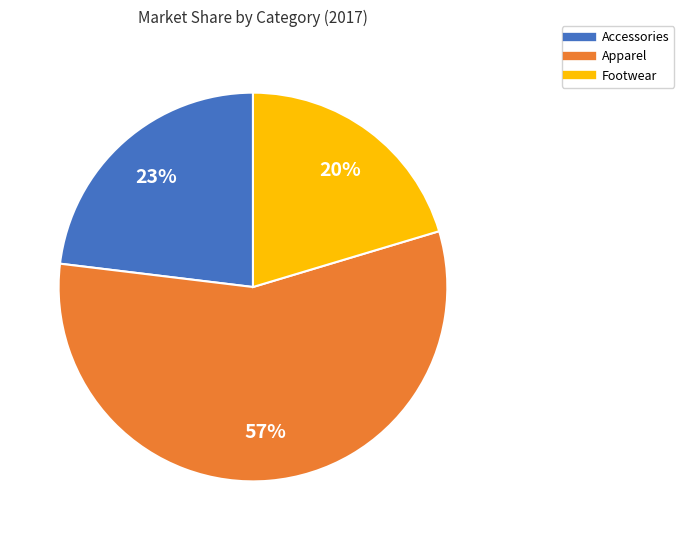

True or false: Footwear accounts for 20% of the total.

True